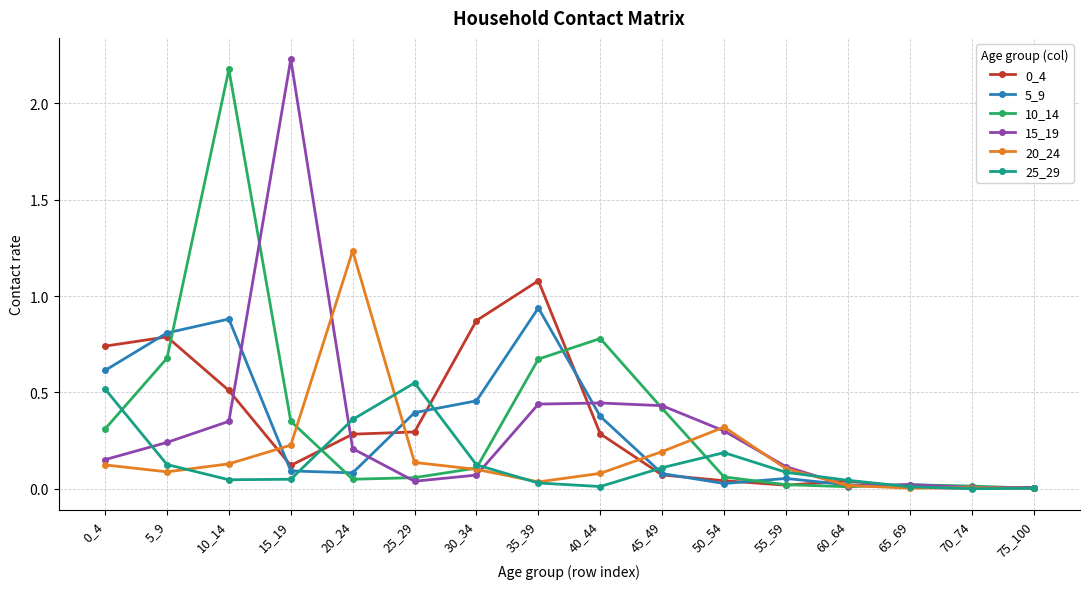

Which category has the highest value across all series?

15_19